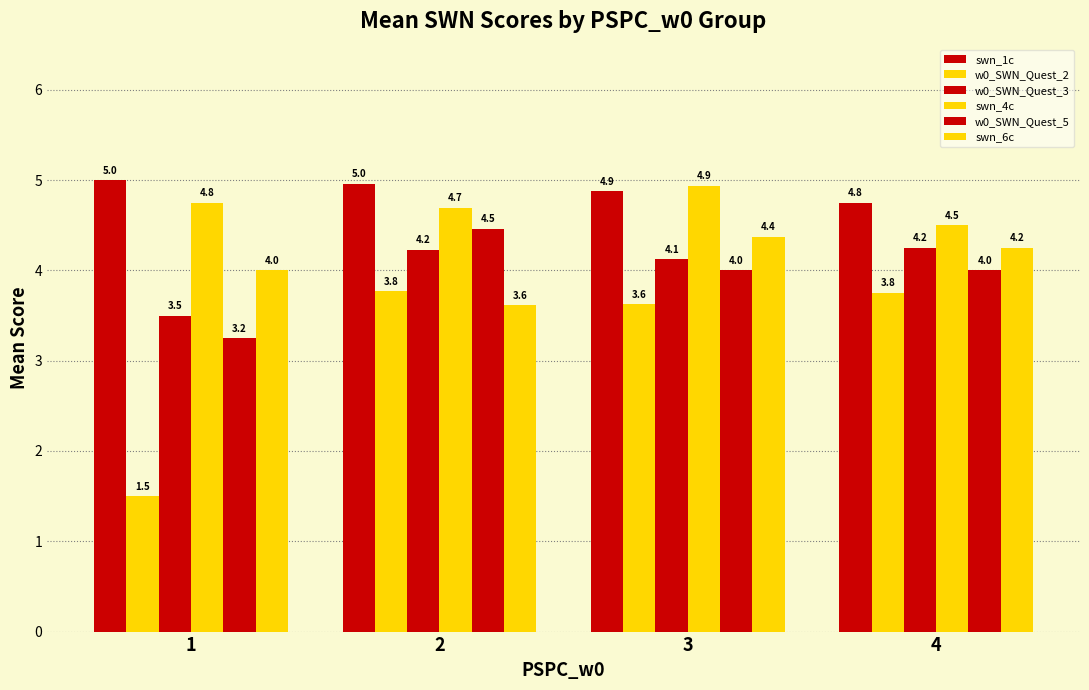

How many groups of bars are there?

4